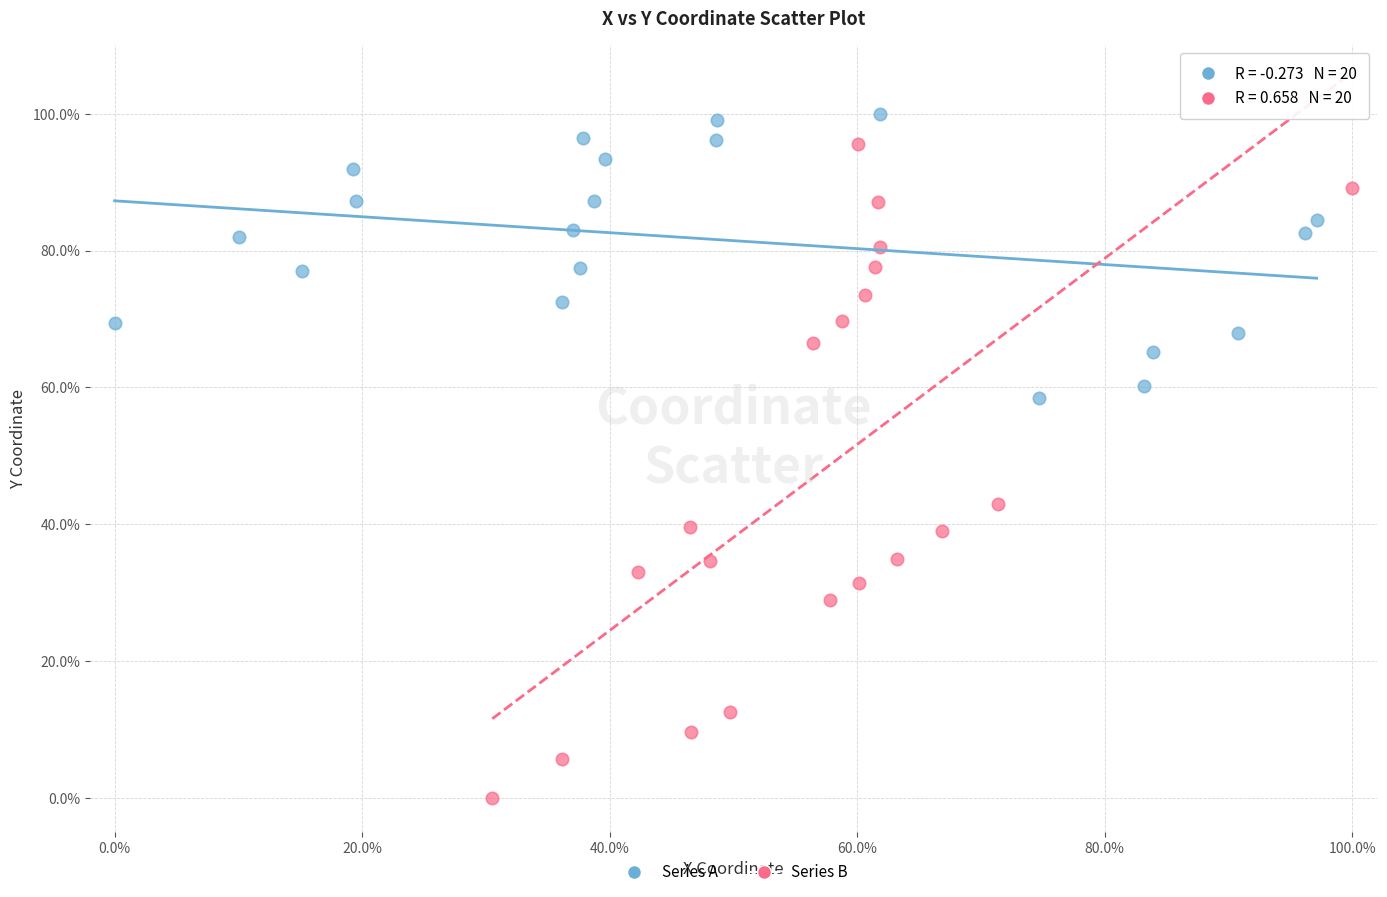

Which series contains the highest Y value?

Series A